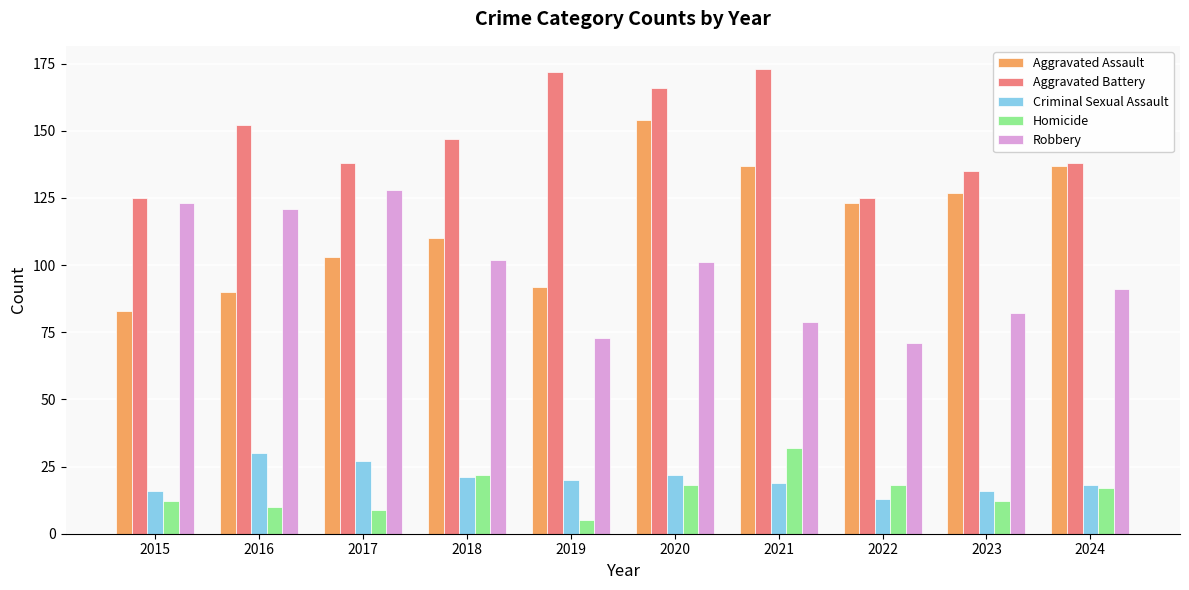

How many groups of bars are there?

10